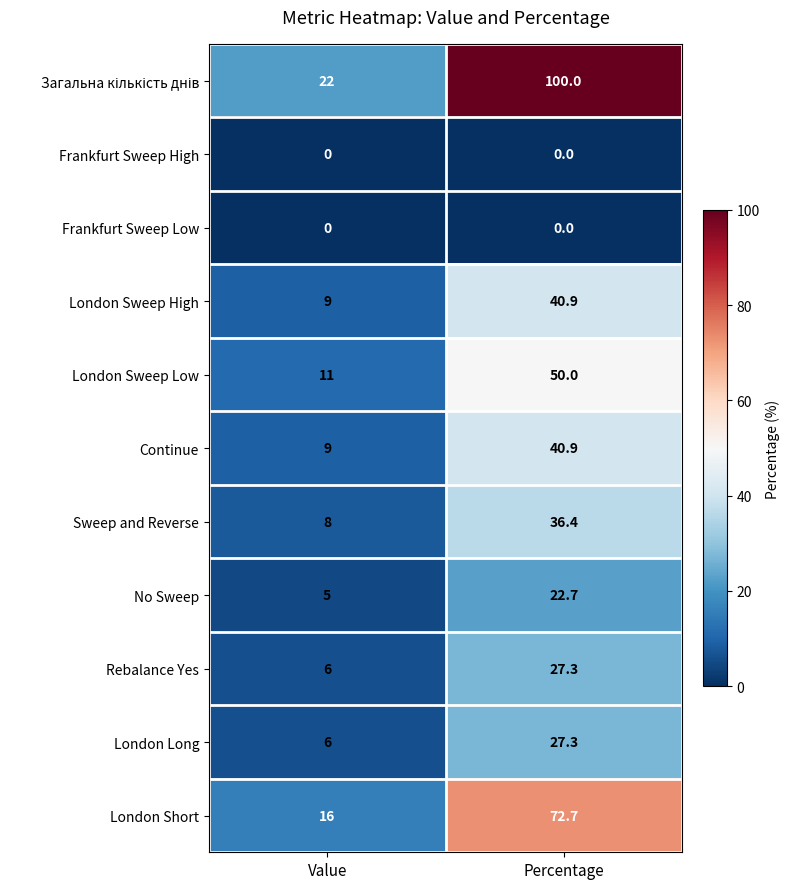

What is the greatest value displayed?

100.0